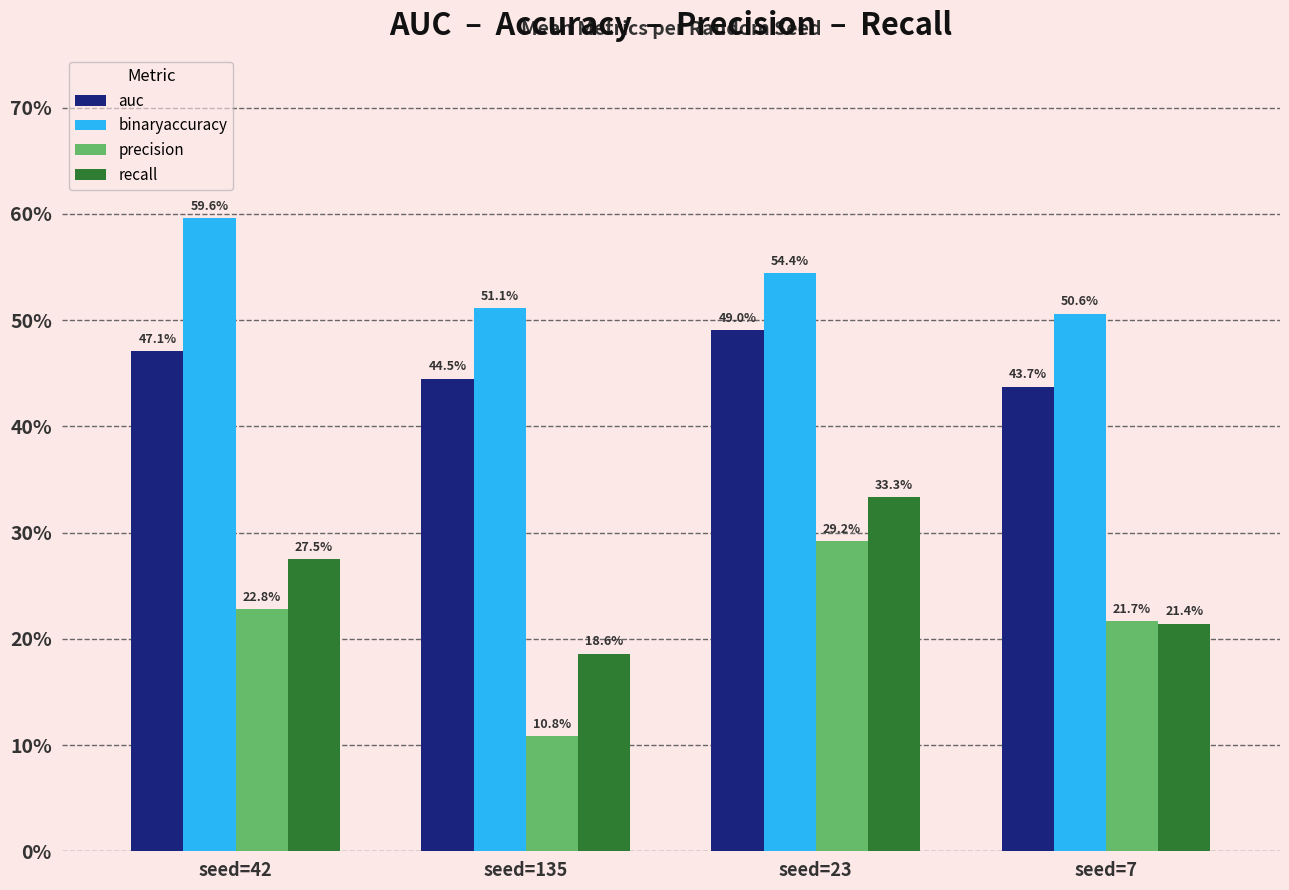

What is the label of the 3rd bar from the left?

seed=23